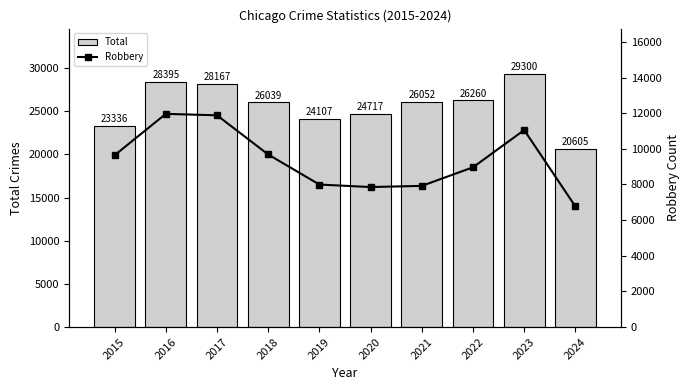

Reading right to left, what are all the values shown in this chart?

Total: 2024=20605	2023=29300	2022=26260	2021=26052	2020=24717	2019=24107	2018=26039	2017=28167	2016=28395	2015=23336
Robbery: 2024=6765	2023=11052	2022=8963	2021=7920	2020=7855	2019=7995	2018=9681	2017=11880	2016=11960	2015=9638